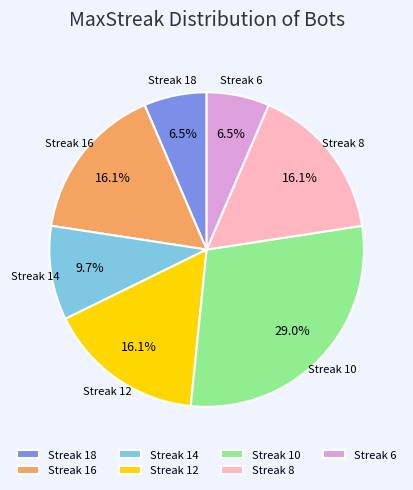

Does any single category account for the majority?

No